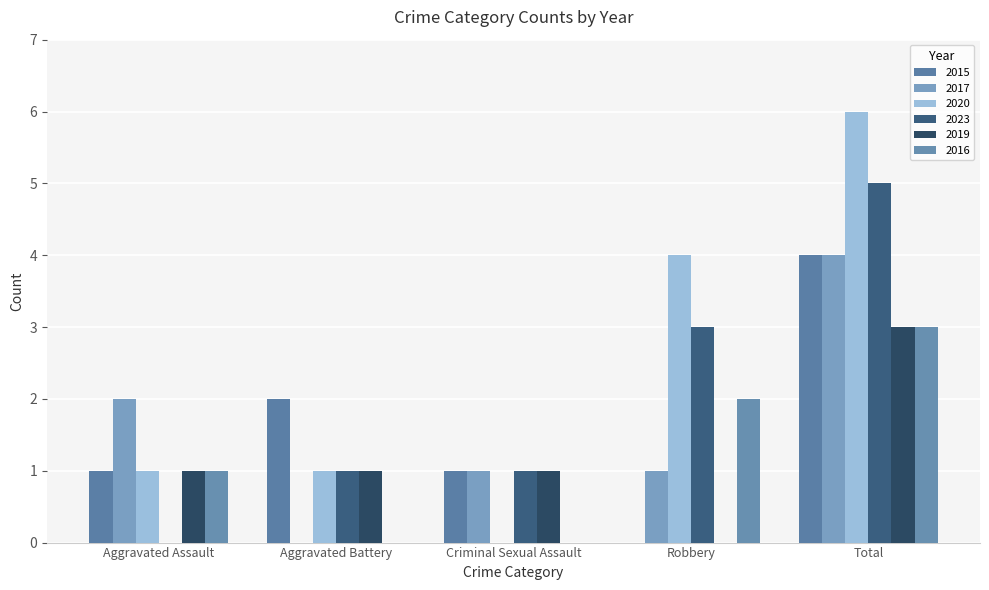

What is the difference between the maximum and minimum values in the 2019 series?

3